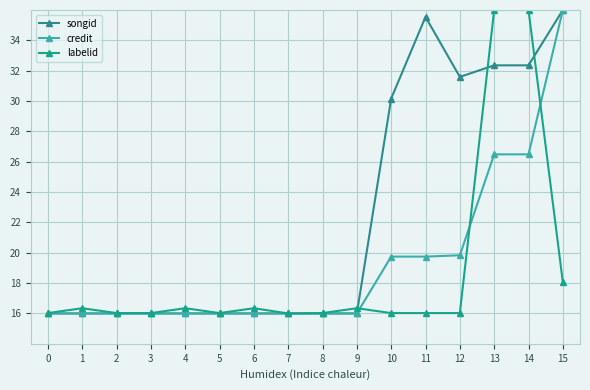

Reading left to right, transcribe all the data shown in this chart.

songid: 16.0	16.0	16.0	16.0	16.0	16.0	16.0	16.0	16.0	16.0	30.2	35.5	31.6	32.4	32.4	36.0
credit: 16.0	16.0	16.0	16.0	16.0	16.0	16.0	16.0	16.0	16.0	19.7	19.7	19.8	26.5	26.5	36.0
labelid: 16.0	16.3	16.0	16.0	16.3	16.0	16.3	16.0	16.0	16.3	16.0	16.0	16.0	36.0	36.0	18.1